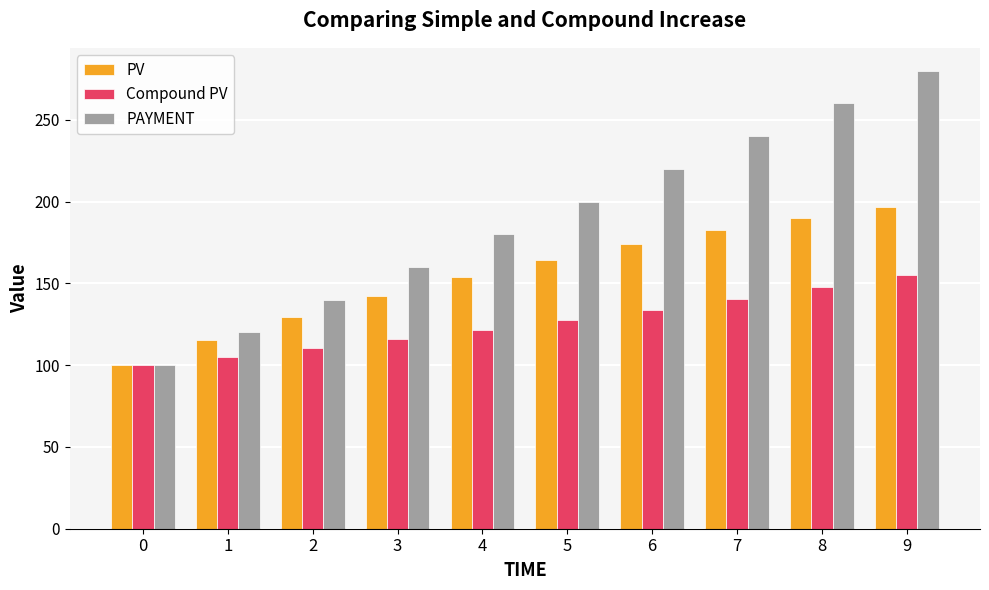

Which series changed the most between 2 and 4?

PAYMENT